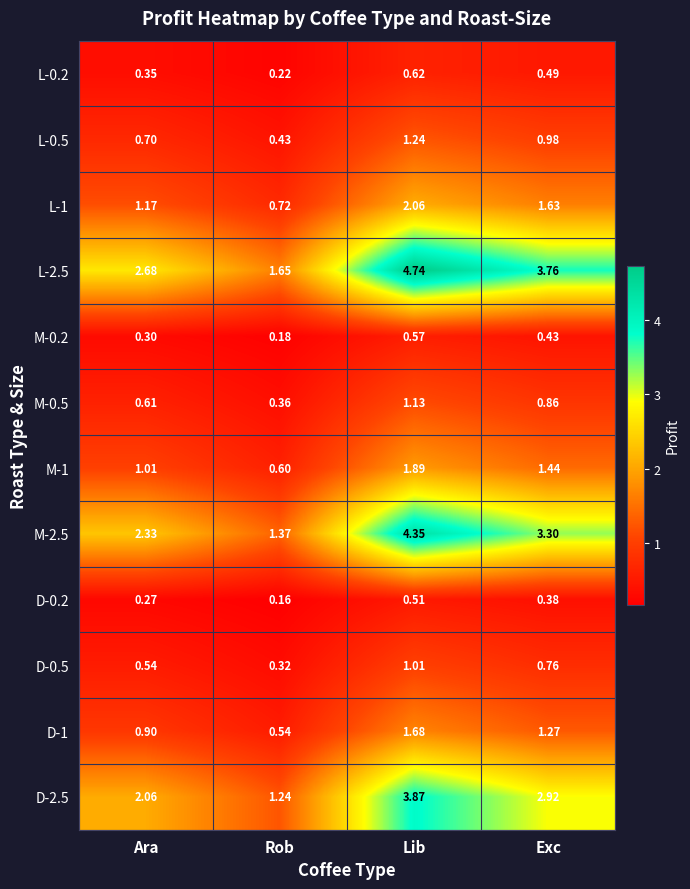

At which label does L-2.5 reach its peak?

Lib